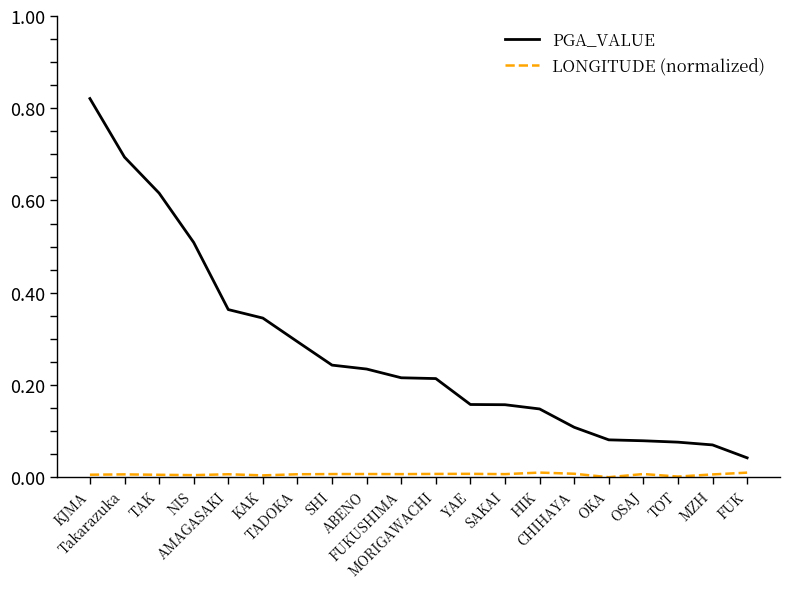

What are all the series names shown in the legend?

PGA_VALUE, LONGITUDE (normalized)